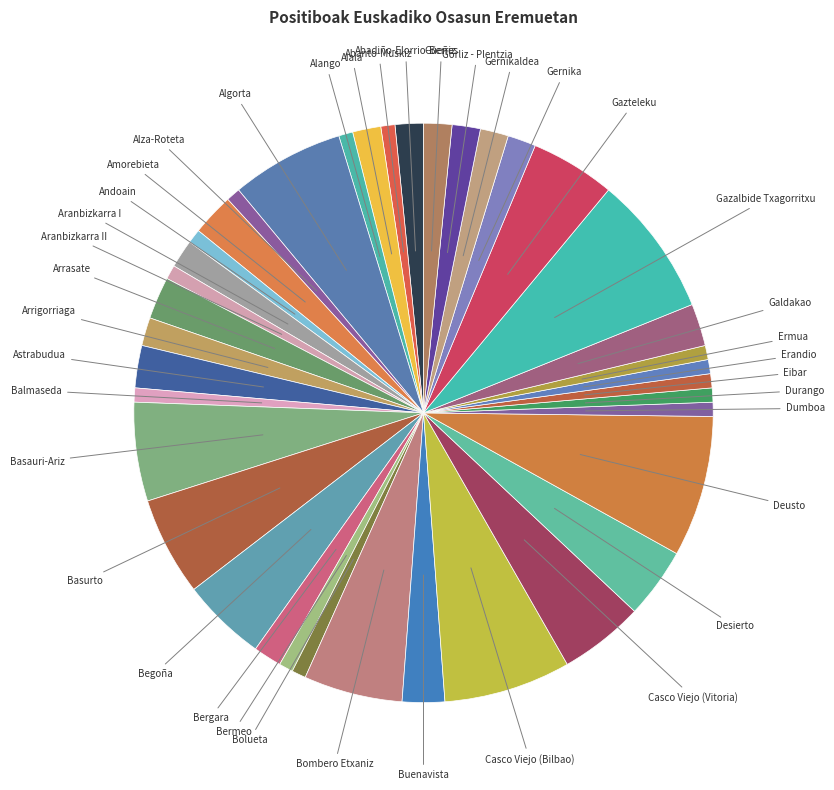

Count the number of slices in the pie.

38